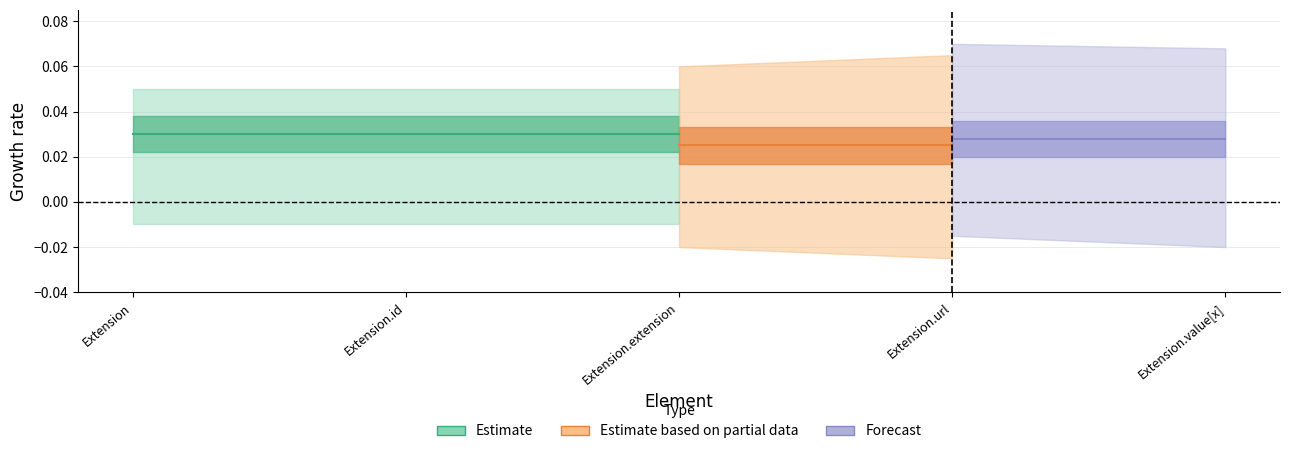

Does the chart have visible grid lines?

Yes